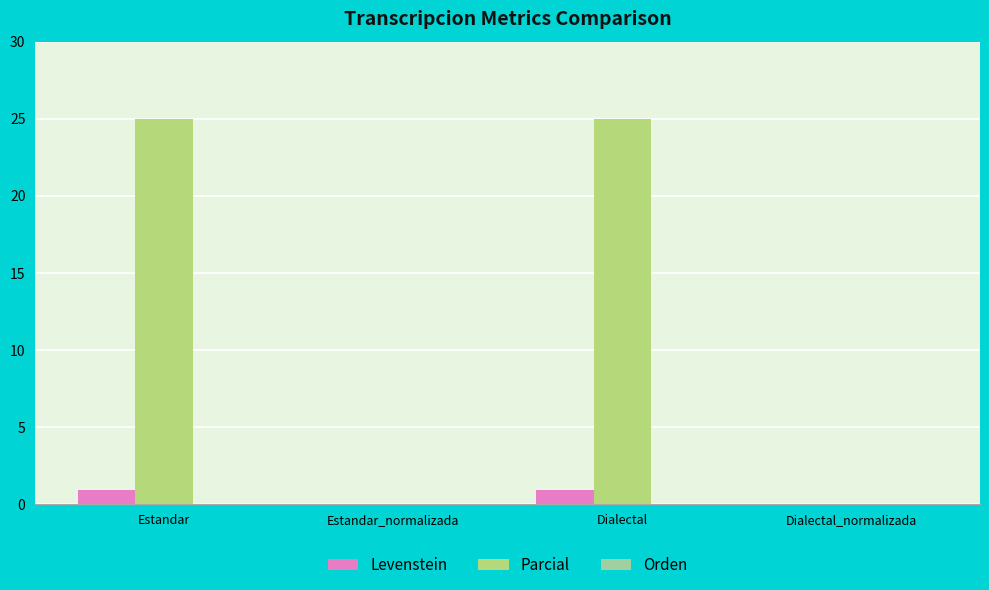

What is the sum of all Levenstein values?

1.9